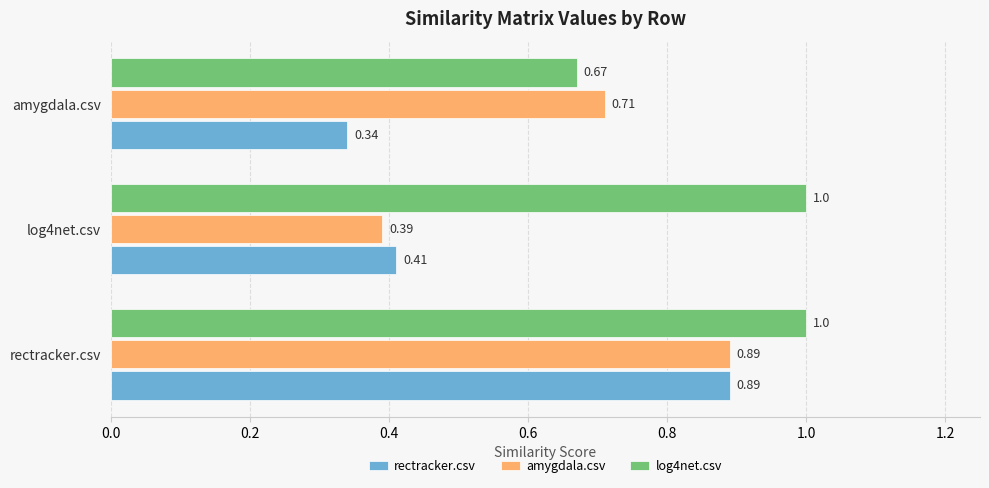

Count the number of data series in this chart.

3